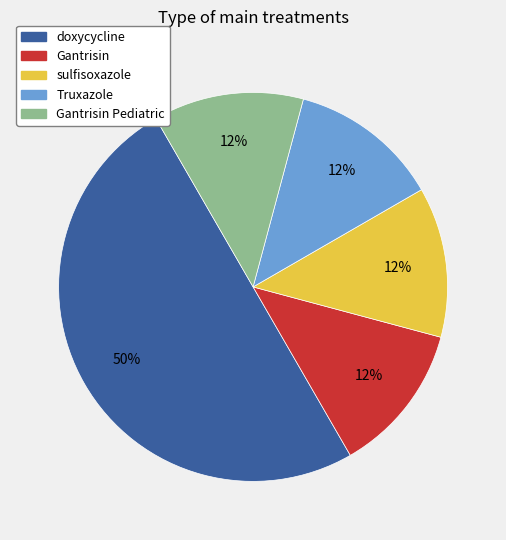

Between Truxazole and doxycycline, which is larger?

doxycycline